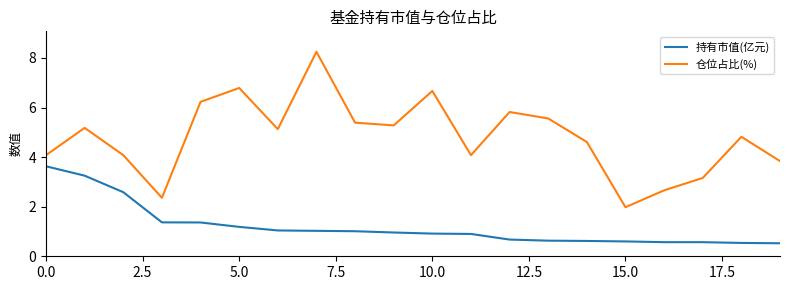

Which series has the largest total across all categories?

仓位占比(%)